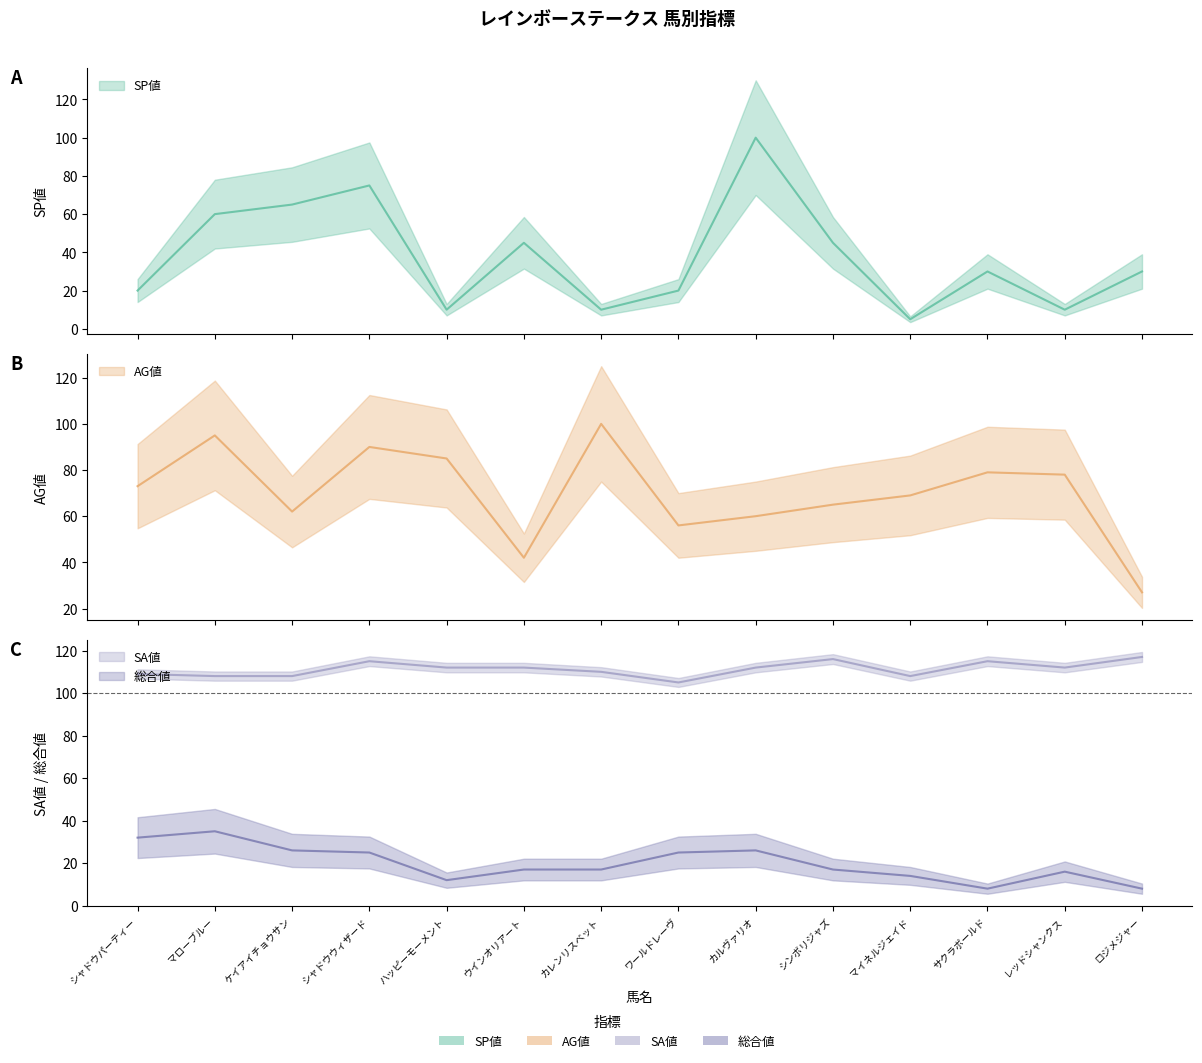

What is the highest value of the 総合値 series?

35